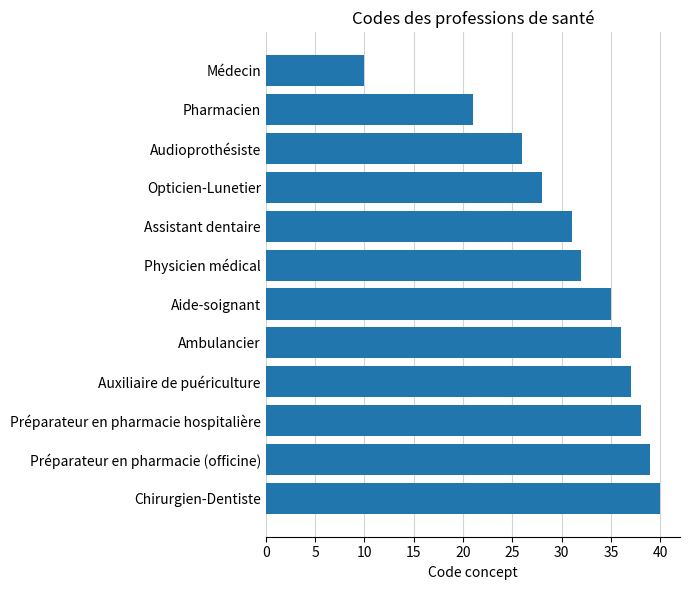

At which label is the value closest to 25?

Audioprothésiste